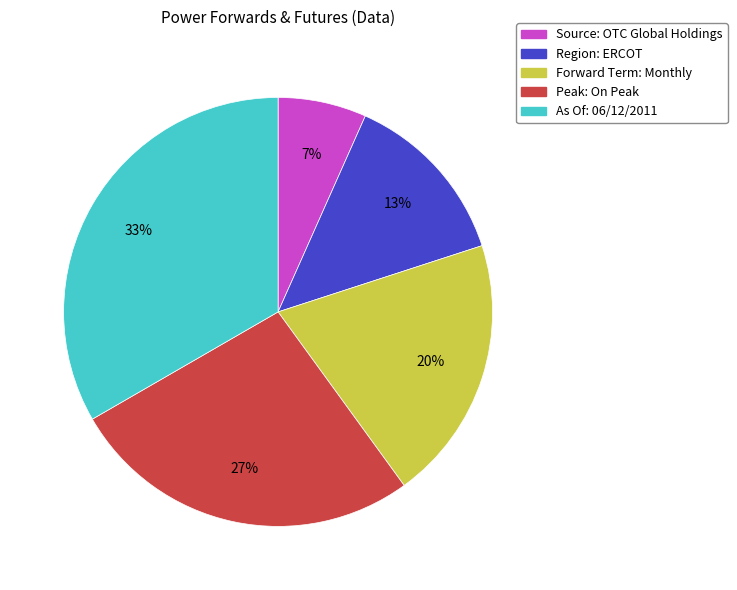

True or false: Source: OTC Global Holdings accounts for 7% of the total.

True